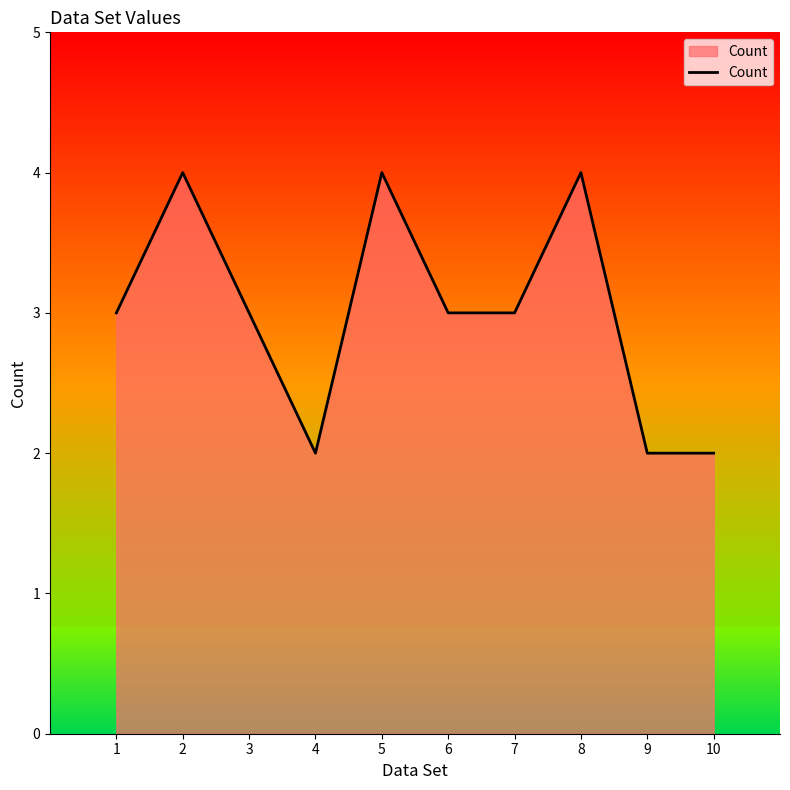

What is the minimum value shown in the chart?

2